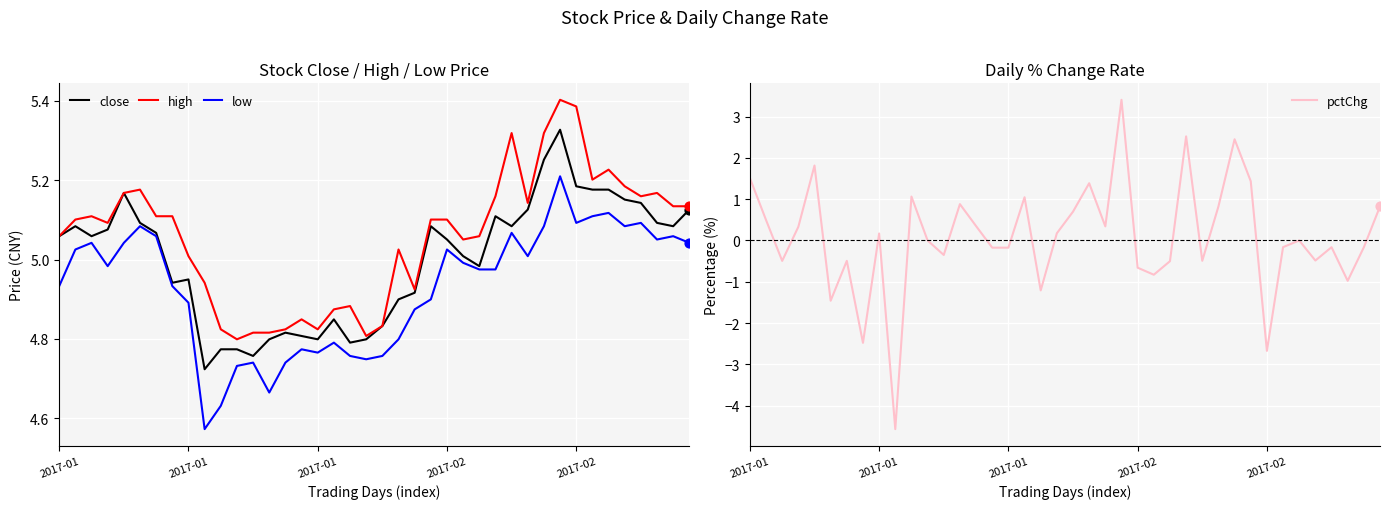

Which series reaches the maximum Y coordinate?

high